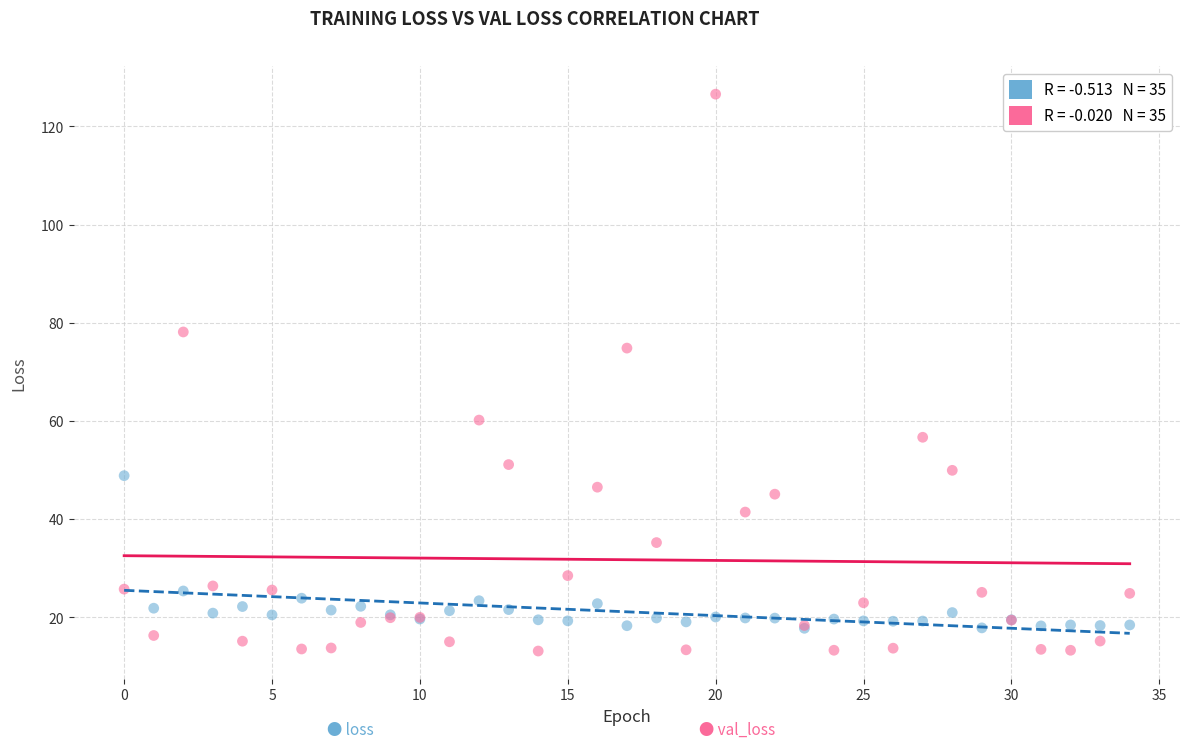

Across all series, what Y value is closest to 69?

74.8